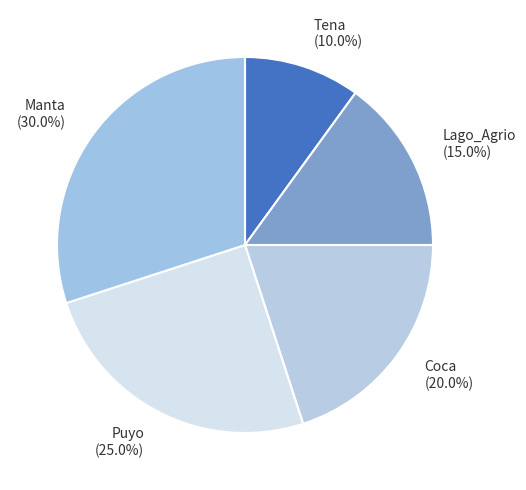

Combined, do Lago_Agrio and Coca account for over 50%?

No